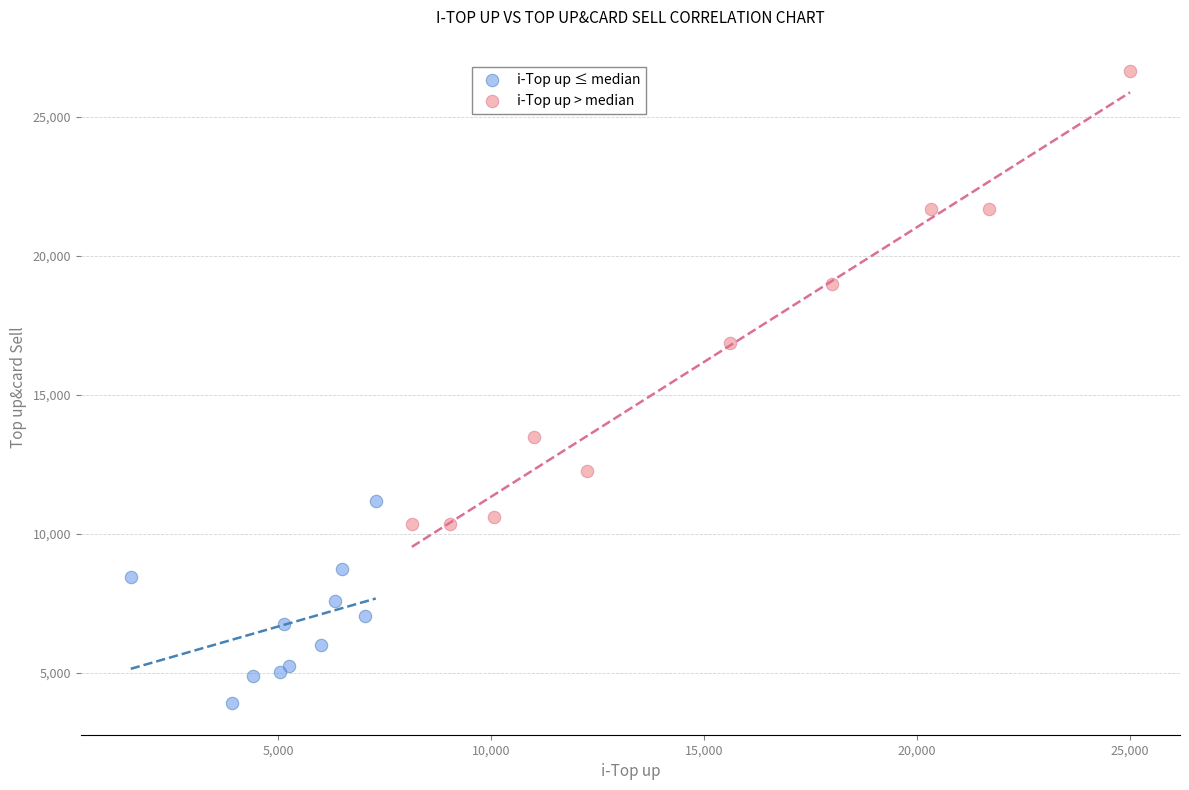

Which series has the largest Y range (max minus min)?

i-Top up > median